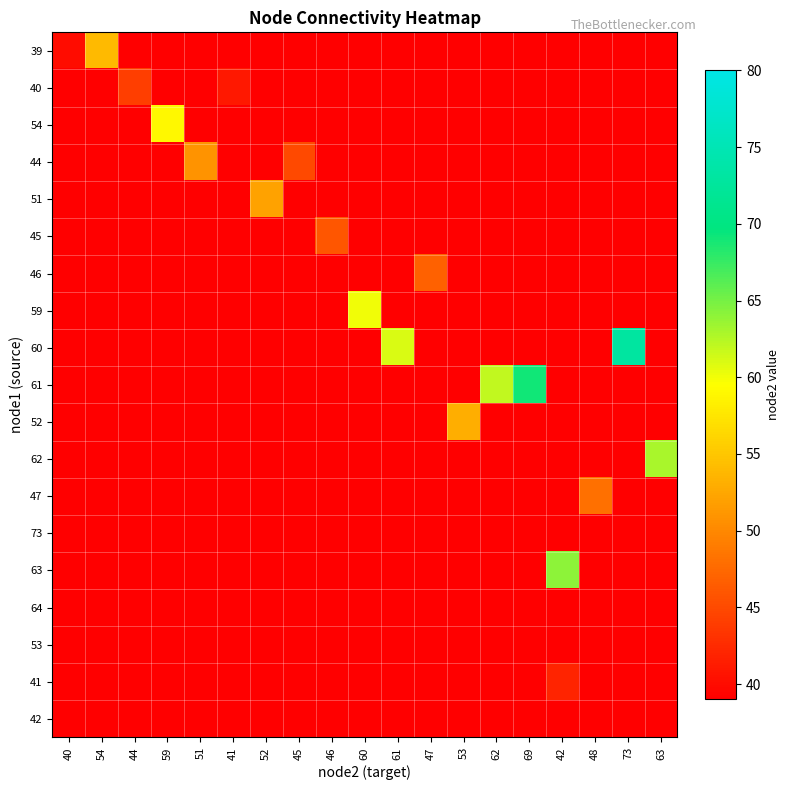

Is the value of 44 at 51 greater than the value of 60 at 60?

No